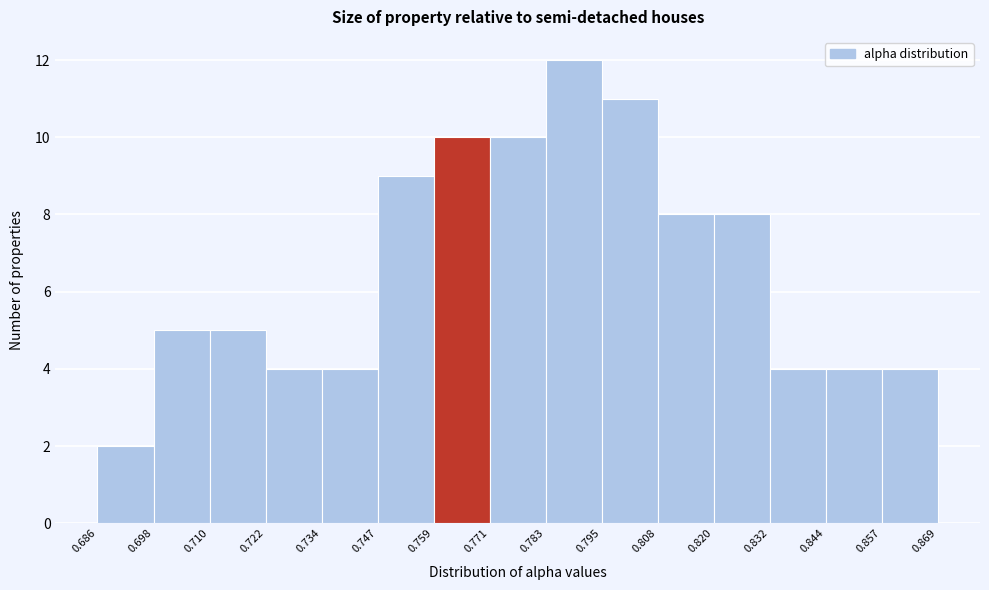

Which range on the x-axis has the tallest bar?

0.783 to 0.795